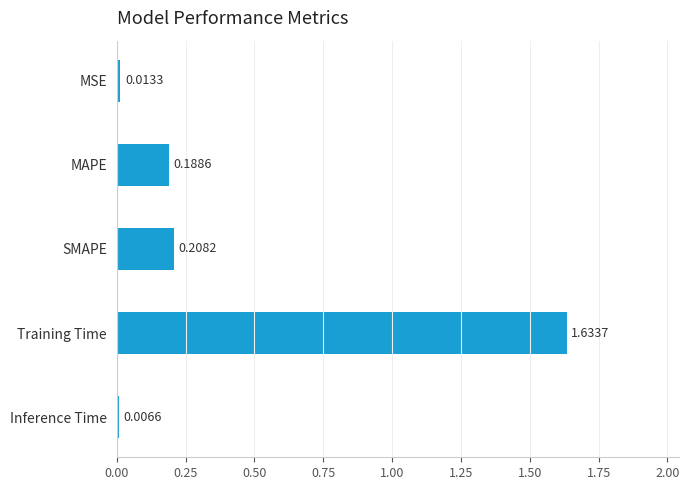

Between MAPE and Training Time, which is larger?

Training Time